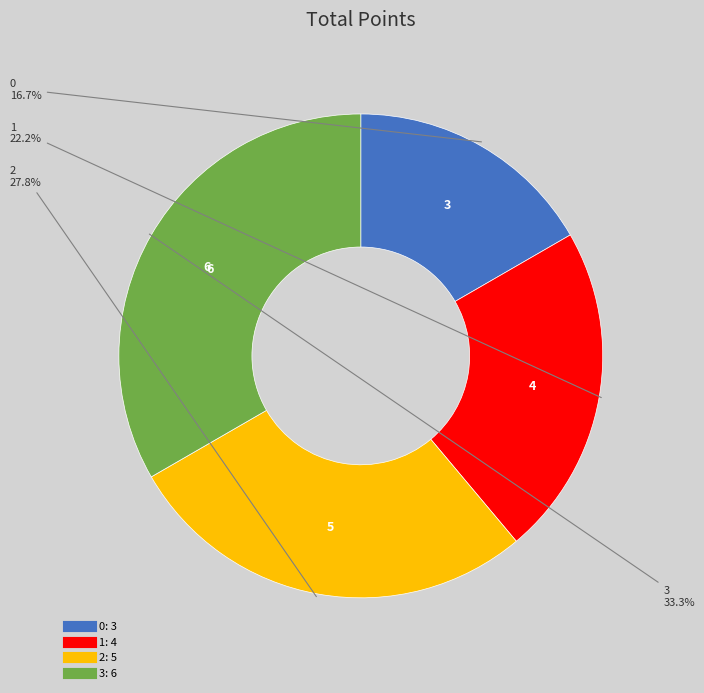

Count the number of slices in the pie.

4